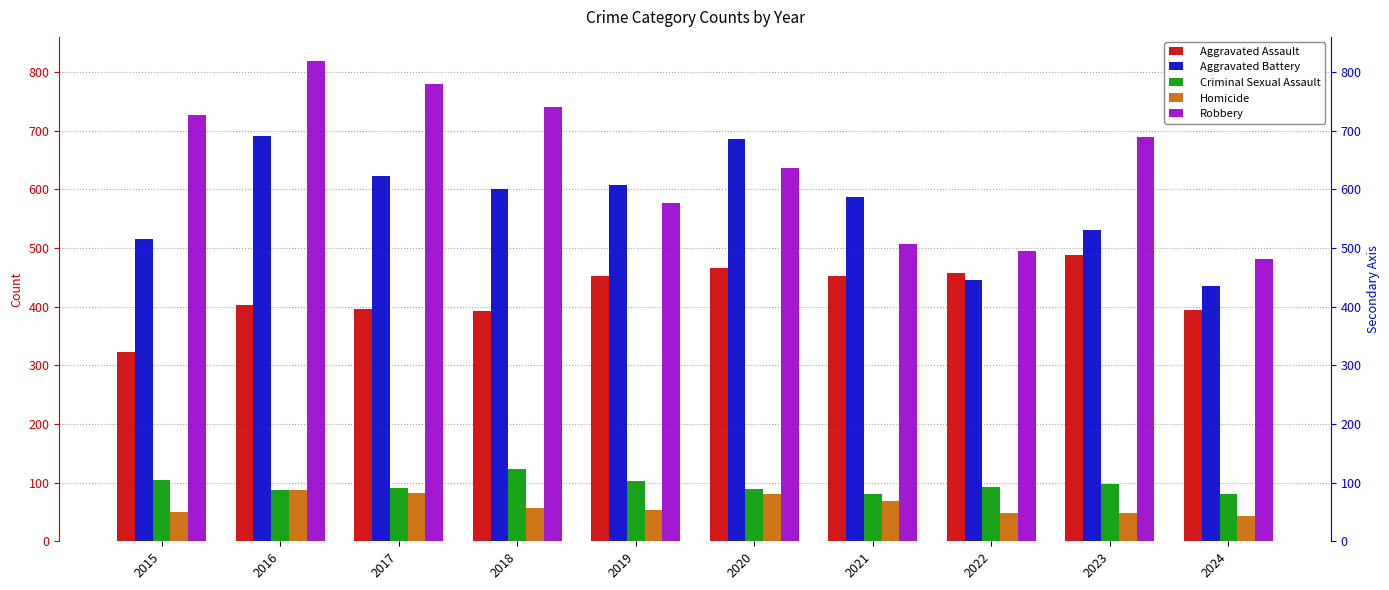

The value of Homicide at 2023 is 48. True or false?

True